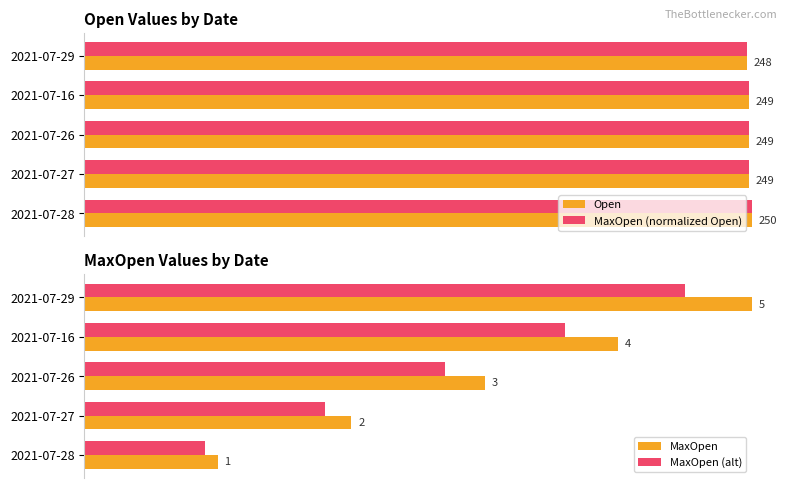

At 2021-07-29, list the series in order from largest to smallest.

MaxOpen, Open, MaxOpen (normalized Open), MaxOpen (alt)